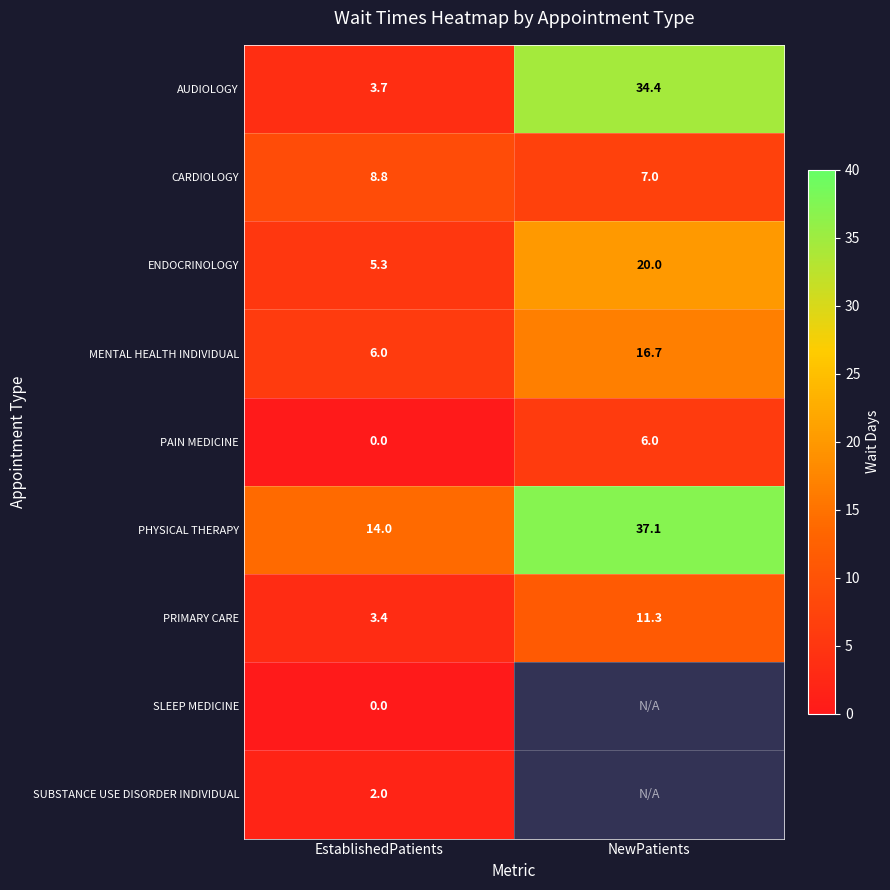

What is the difference between the MENTAL HEALTH INDIVIDUAL values at EstablishedPatients and NewPatients?

10.7